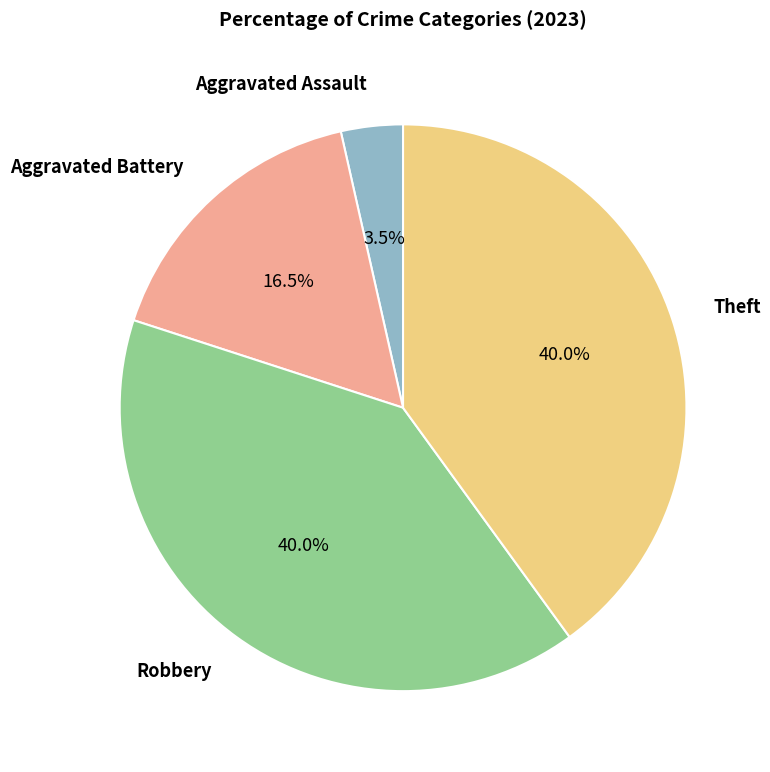

Approximately how many times larger is the value at Theft compared to Aggravated Battery?

2.4